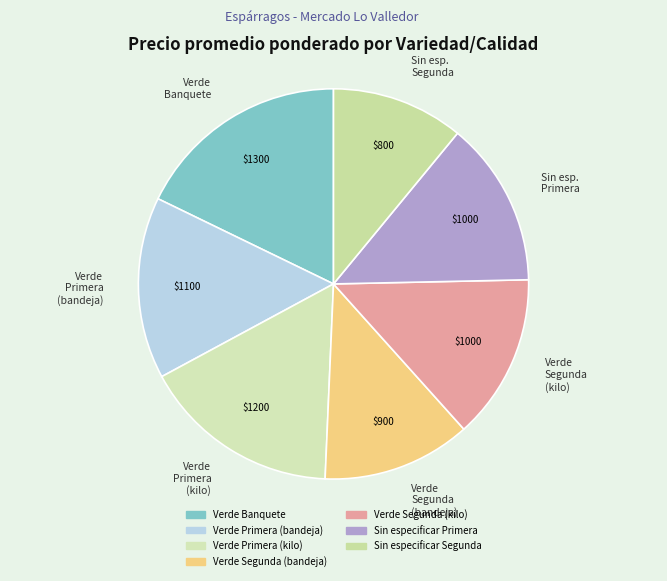

Combined, do Sin esp. Segunda and Verde Primera (kilo) account for over 50%?

No